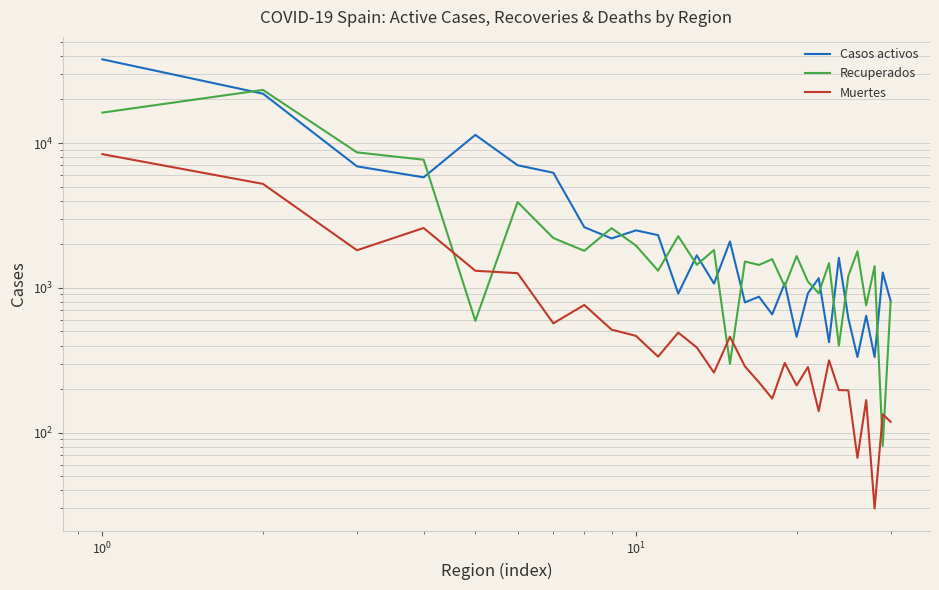

Which series has the widest spread of values?

Casos activos